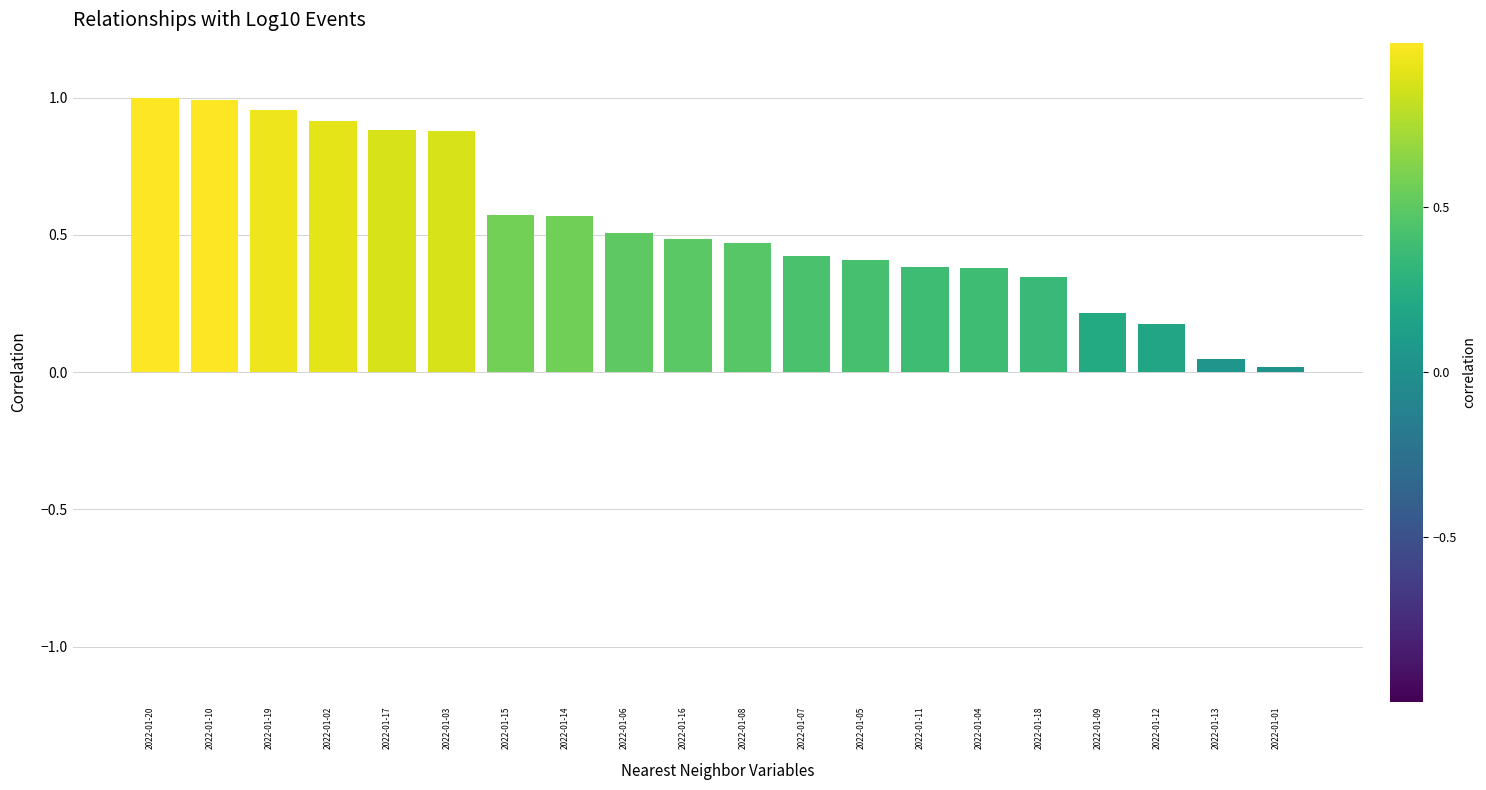

Are the bars grouped side by side (vs. stacked)?

No